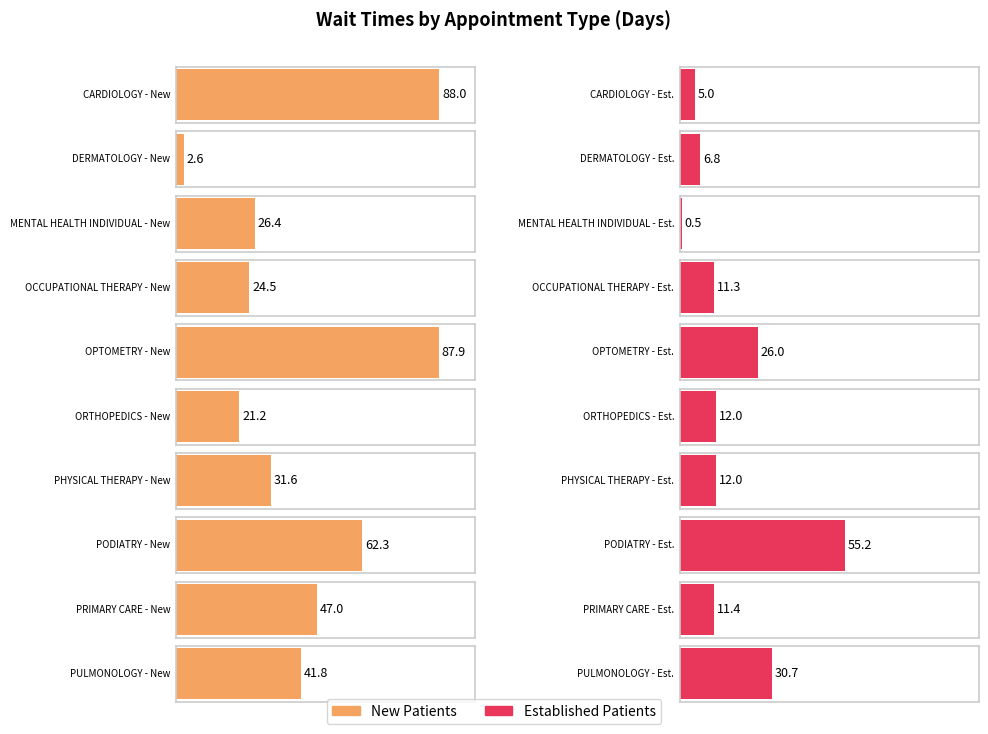

What is the highest value of the EstablishedPatients series?

55.2